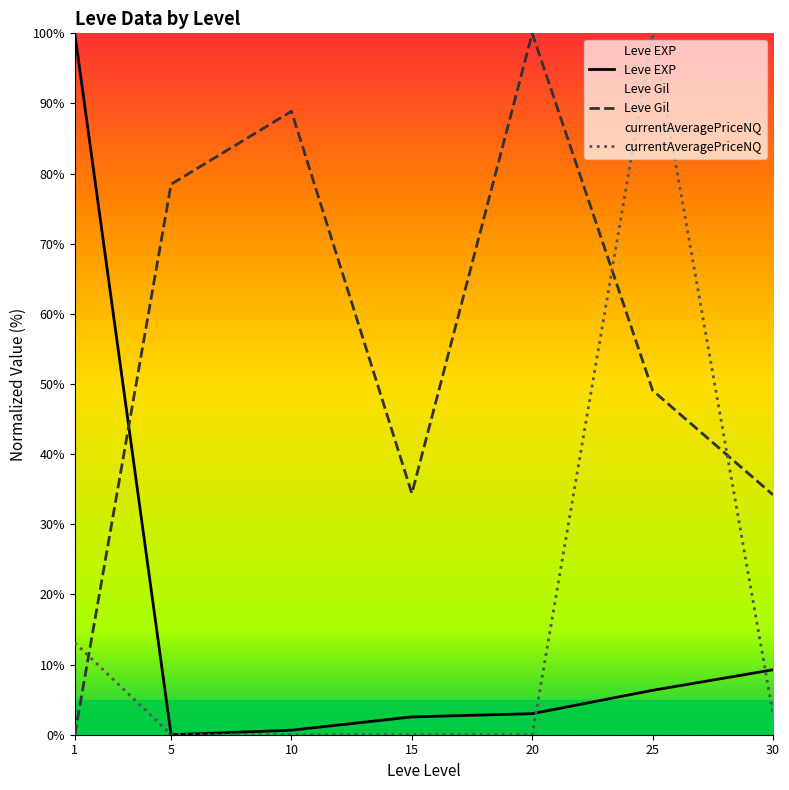

The currentAveragePriceNQ series shows 0.0 at 5. True or false?

True